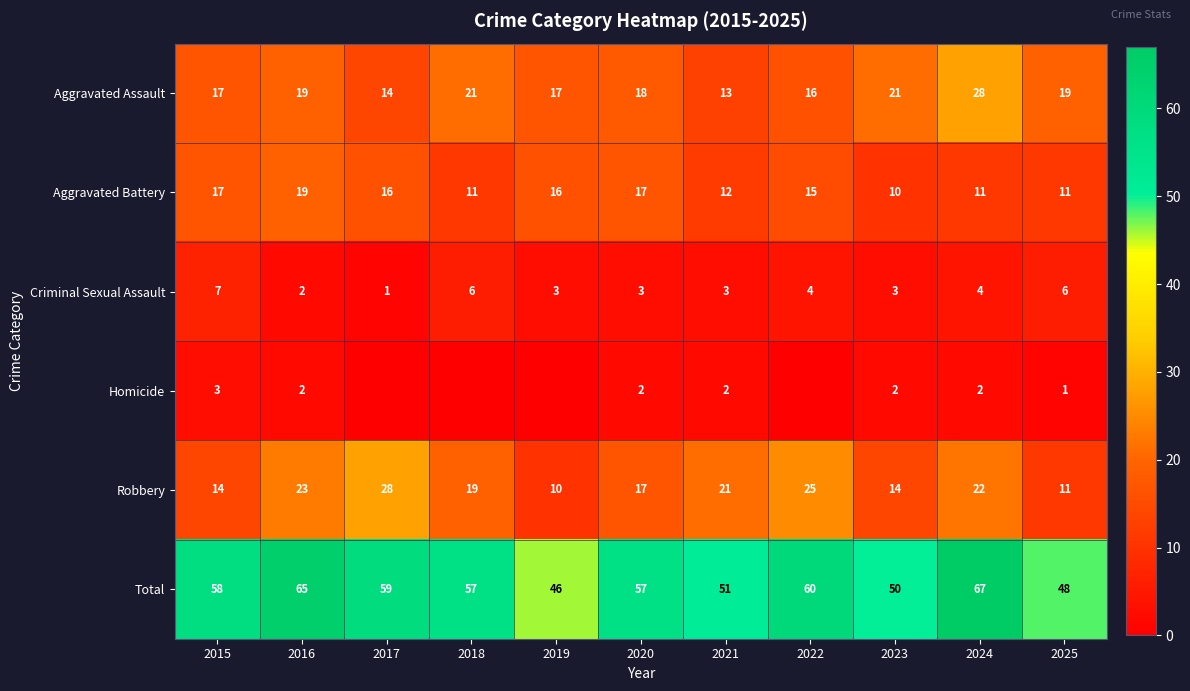

What is the sum of the Total values at 2024 and 2021?

118